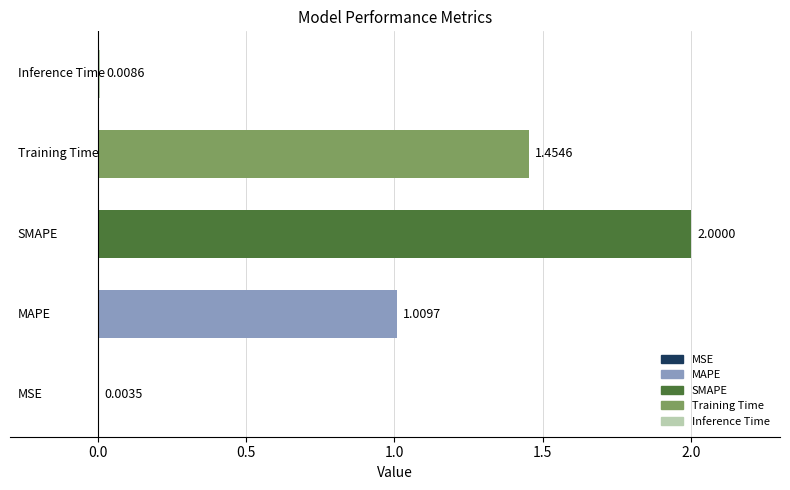

What is the sum of all values?

4.5